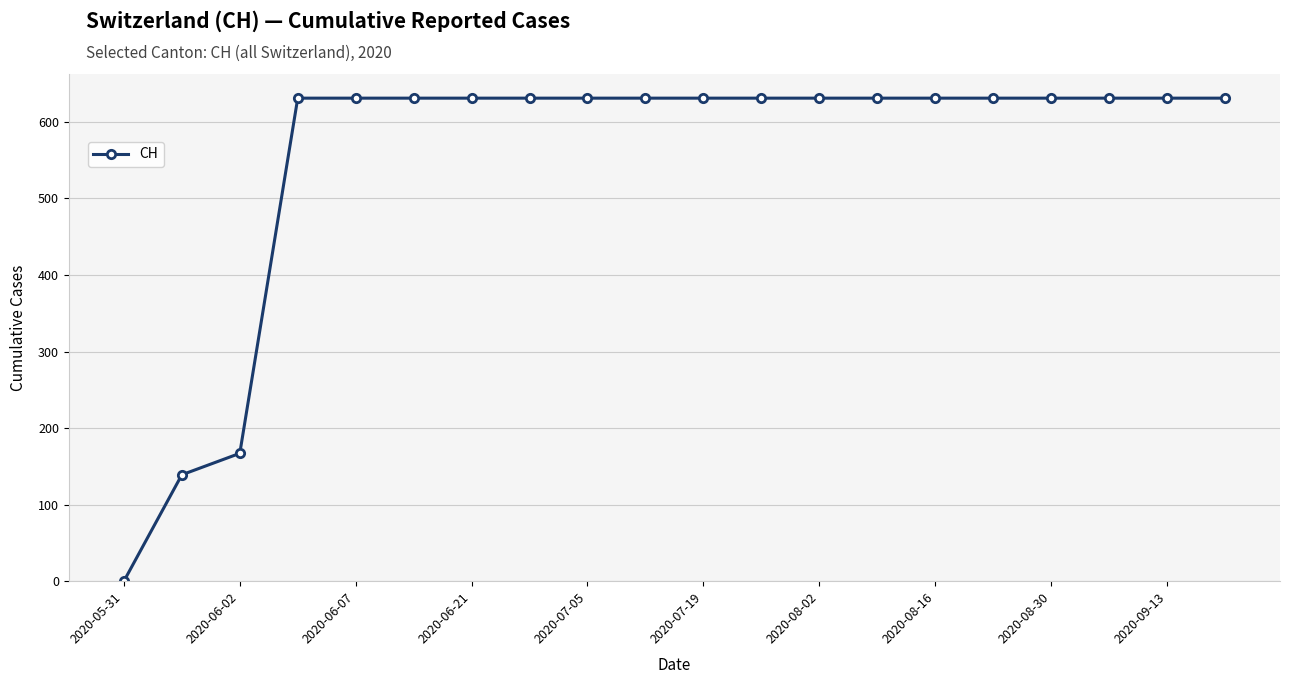

How many values are below 631?

3